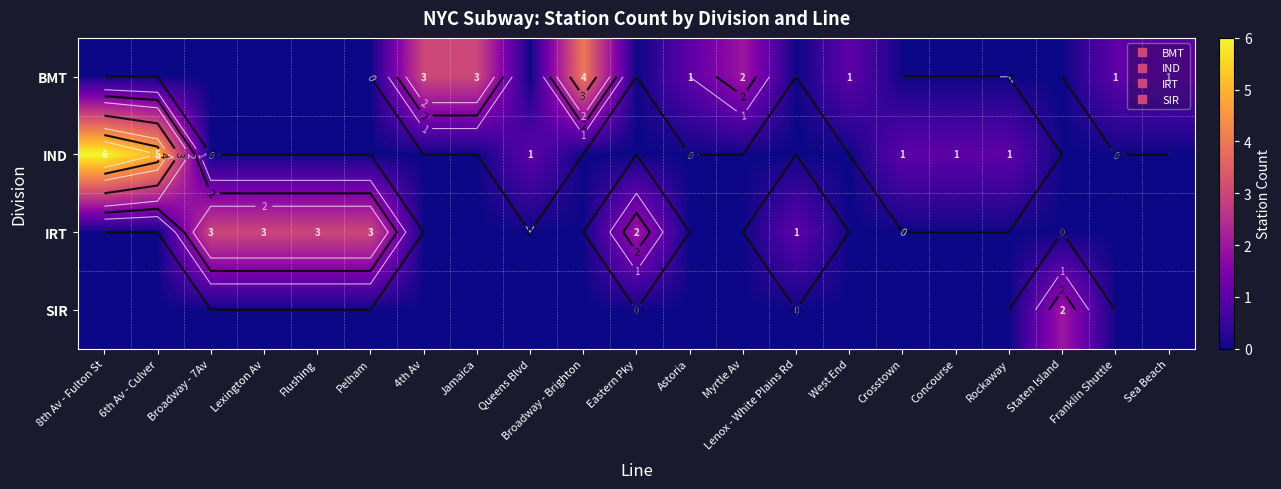

How many data points in SIR are above 0?

1